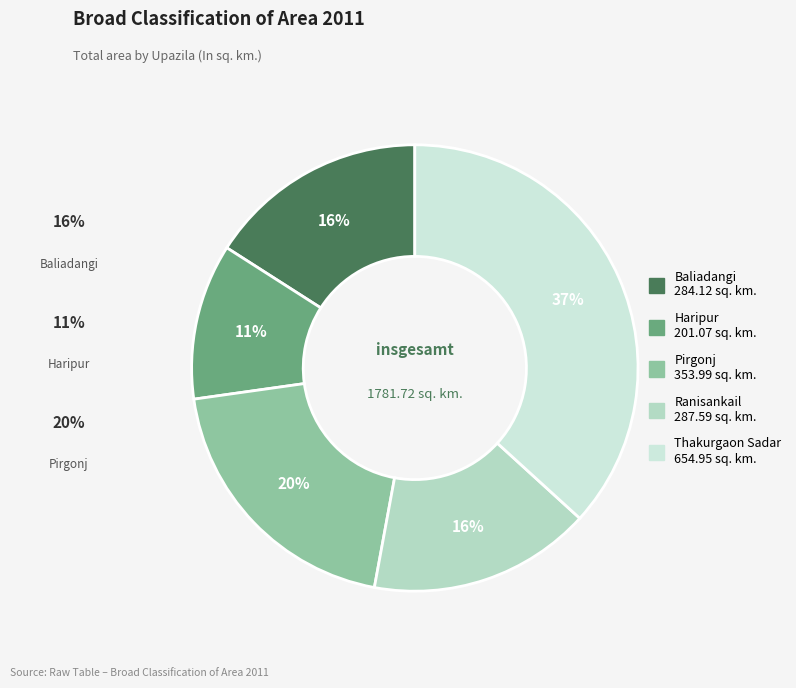

To the nearest percent, what is the difference between the Thakurgaon Sadar and Pirgonj slice percentages?

17%